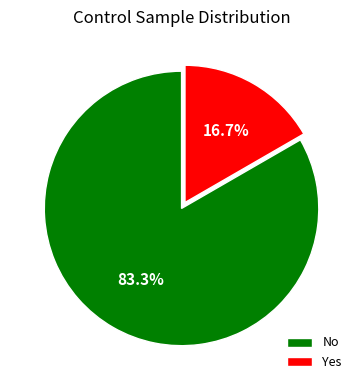

To the nearest percent, what percentage of the pie is Yes?

17%